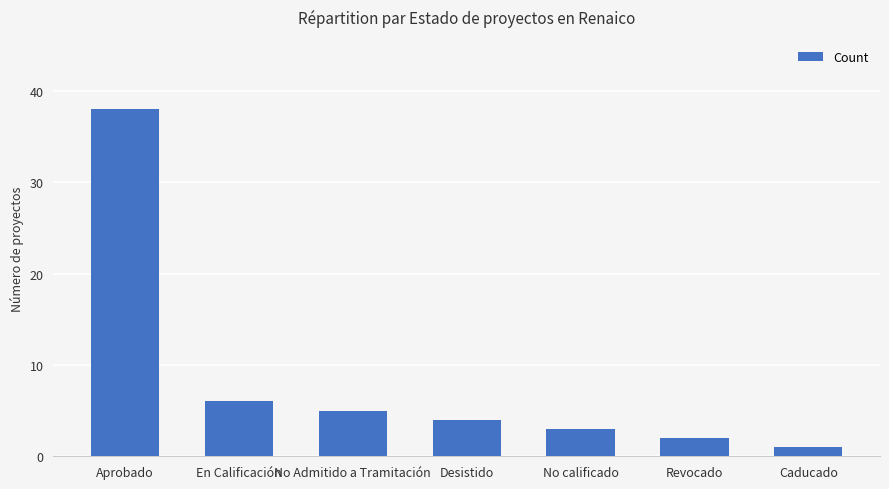

What is the difference between the second highest and second lowest values?

4